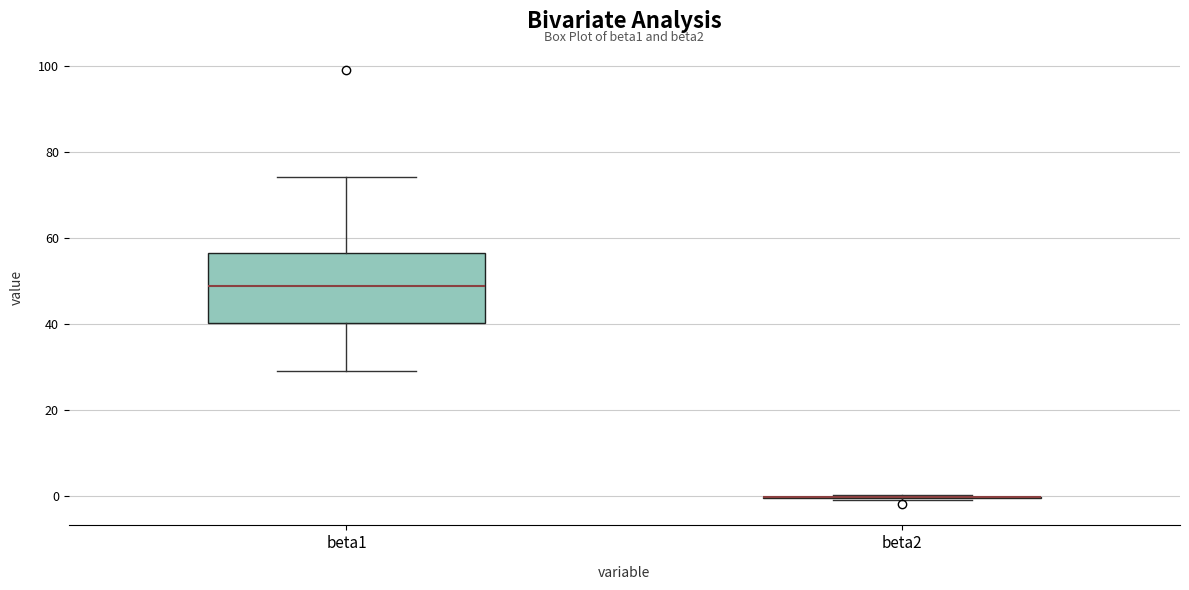

Reading left to right, transcribe this box plot: for each box, give where its median line is, the range the box spans, and where its two whiskers end, as read against the y-axis. The values are not printed on the chart, so give them approximately, as read against the axis.

beta1: median 48, box 40 to 56, whiskers 30 to 74
beta2: box collapsed to a line at 0, whiskers 0 to 0